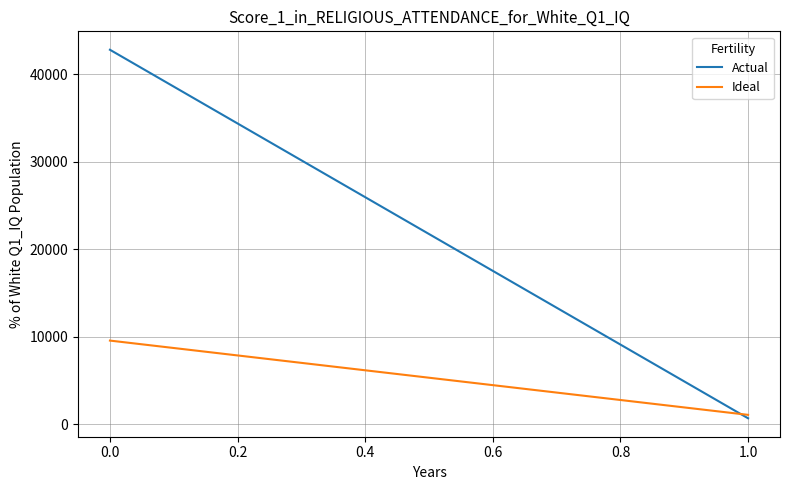

What is the greatest value displayed?

42794